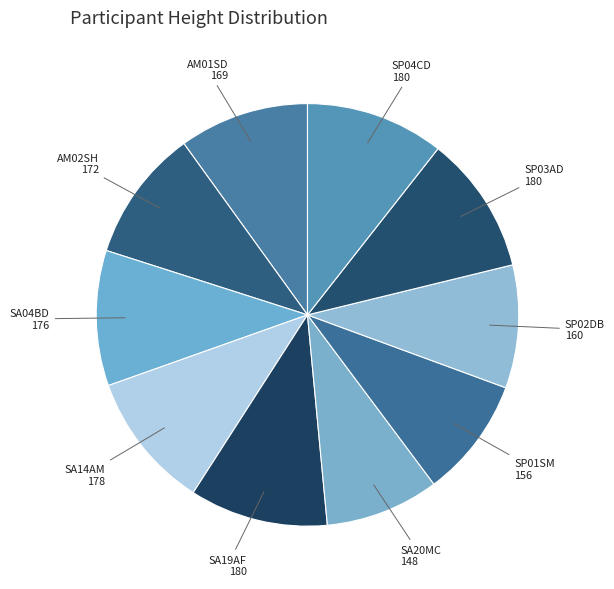

To the nearest percent, what is the difference between the largest and smallest slice percentages?

2%